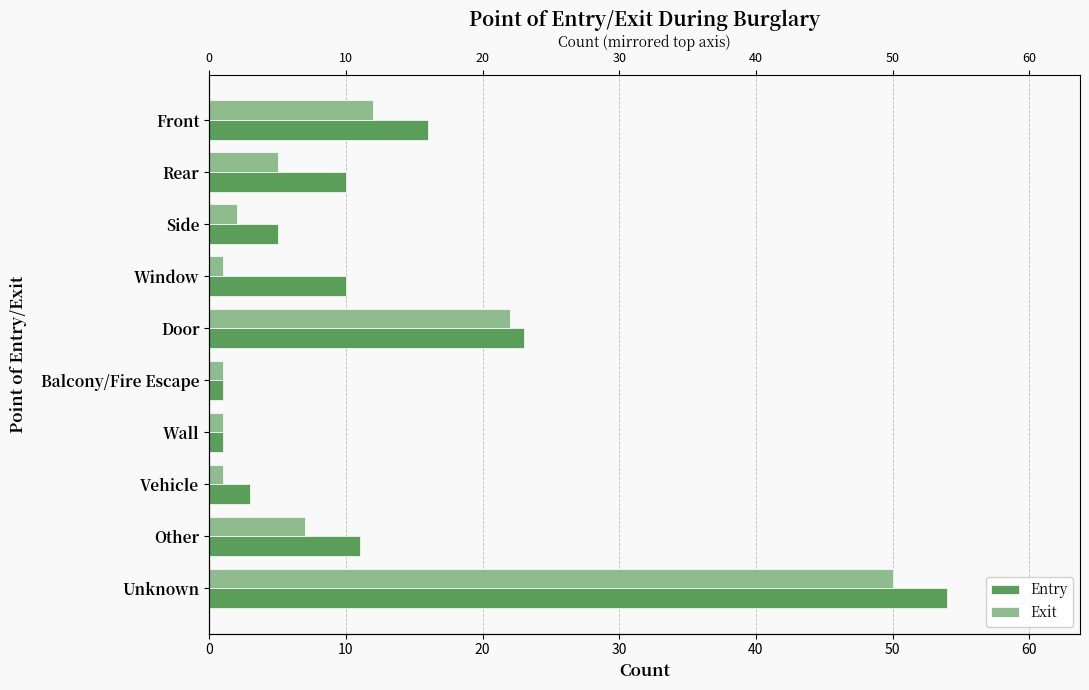

What position from the left is Unknown?

10